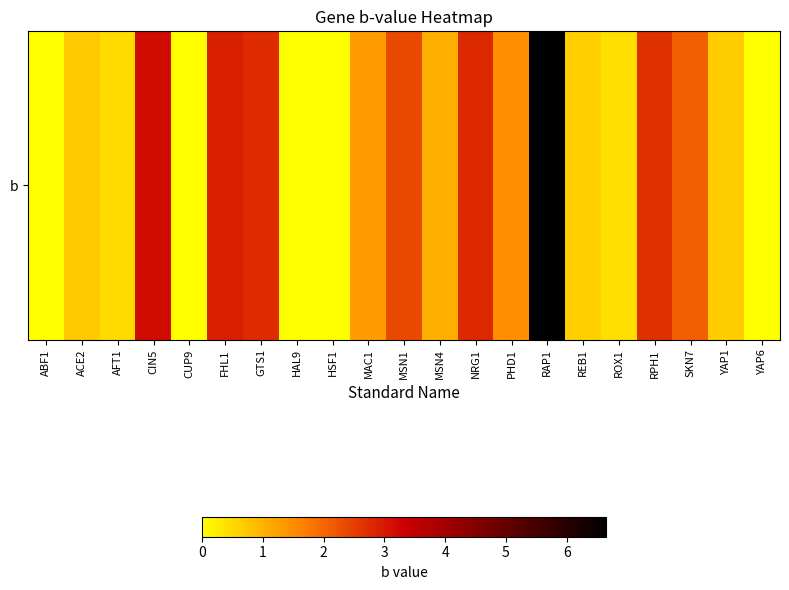

Is it true that the value at YAP1 is 1.0?

False